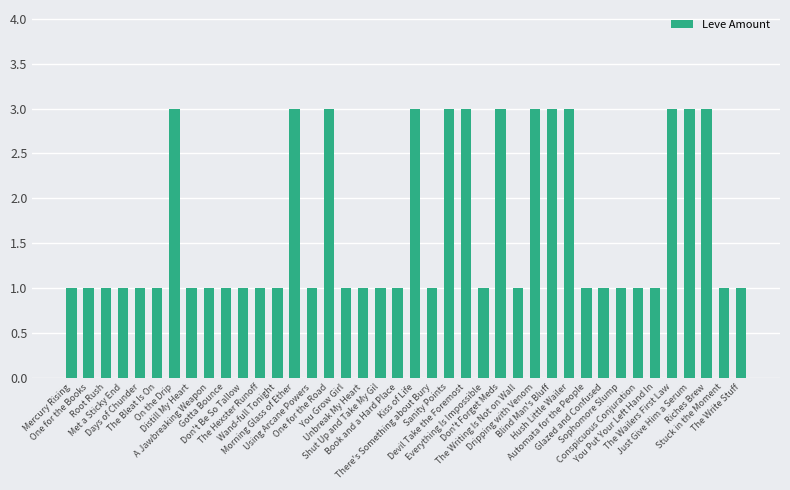

What is the value of the 22nd bar from the left?

1